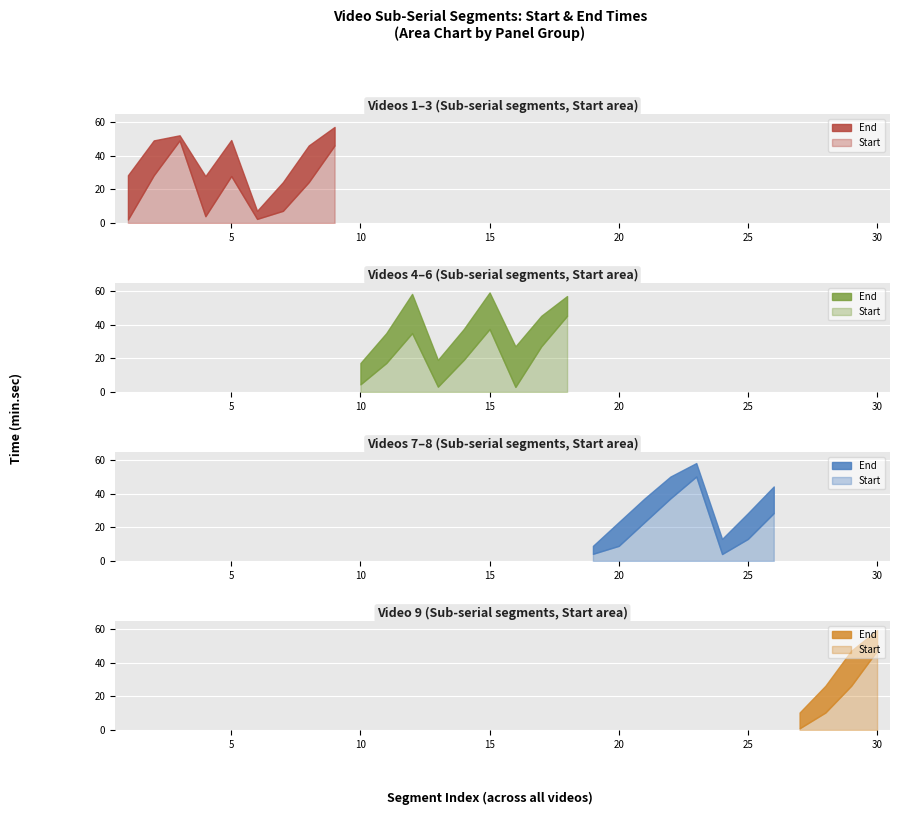

True or false: End has more than 1 interior local peaks.

True